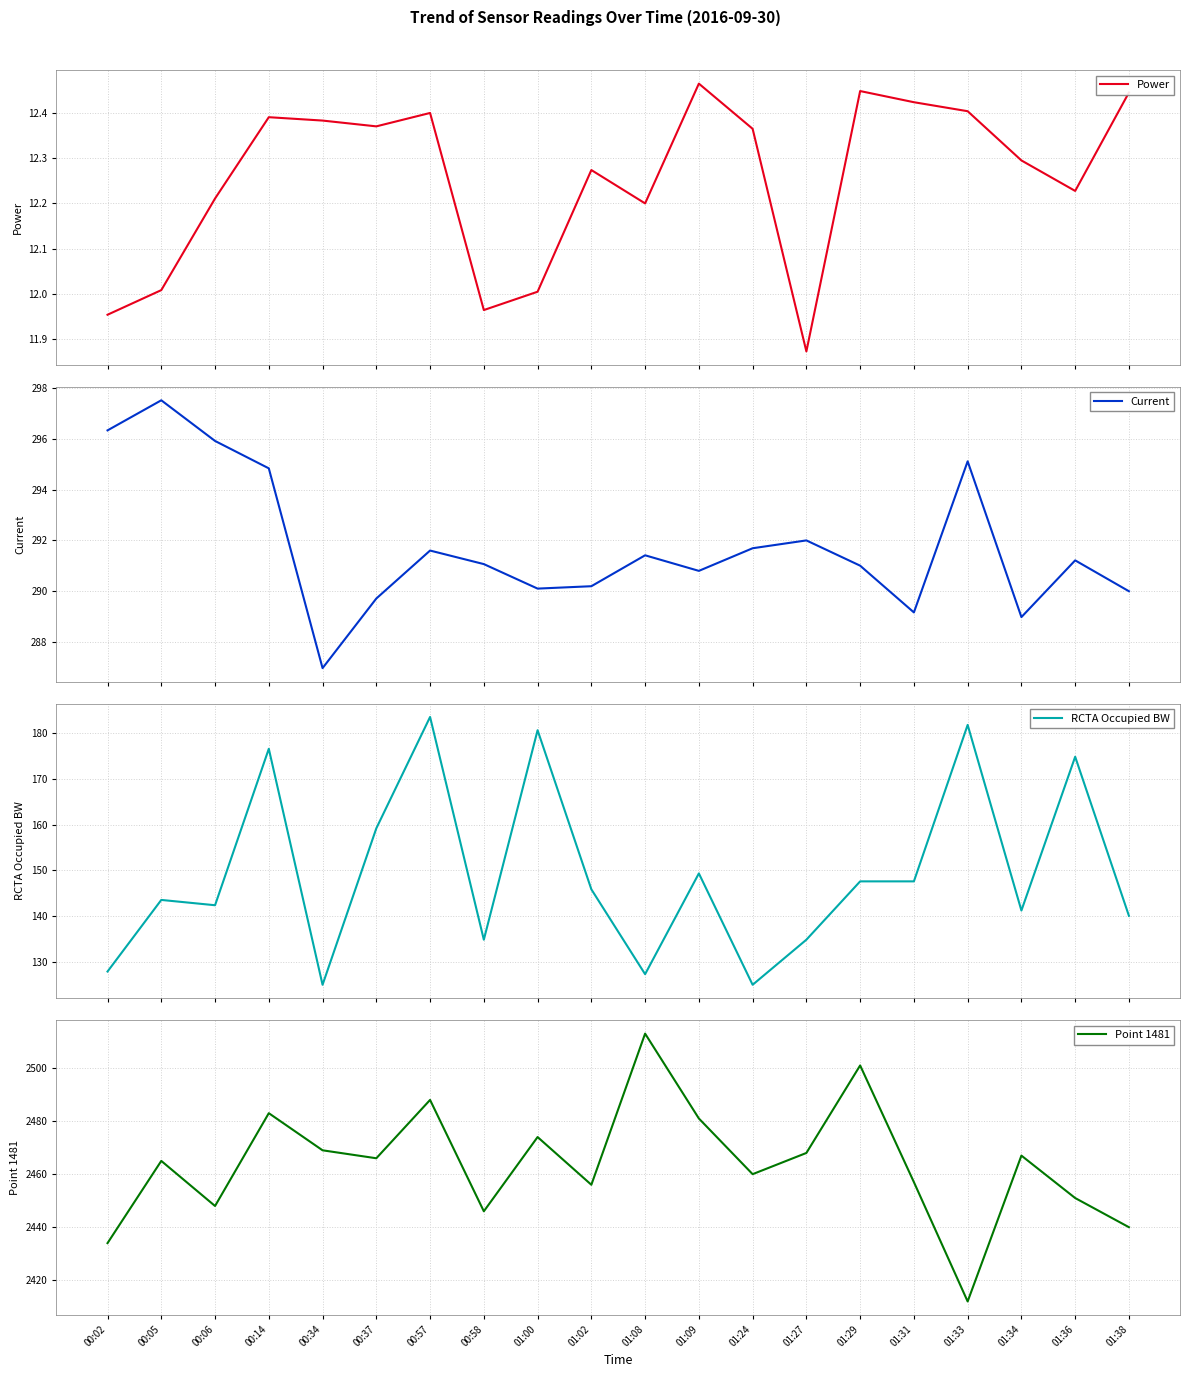

Which has a higher value, 00:14 or 01:36?

00:14